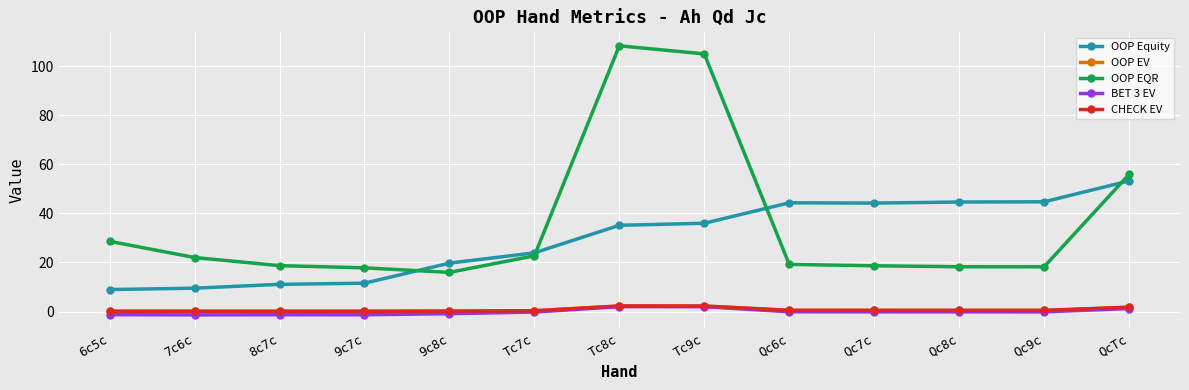

Is the value of OOP EQR at Tc7c greater than the value of CHECK EV at Qc6c?

Yes